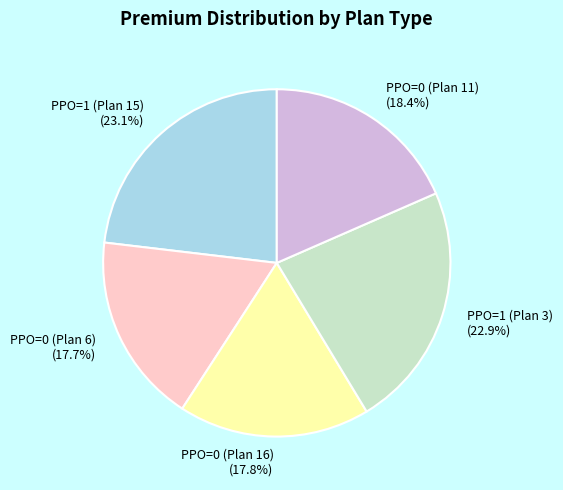

Count the number of slices in the pie.

5